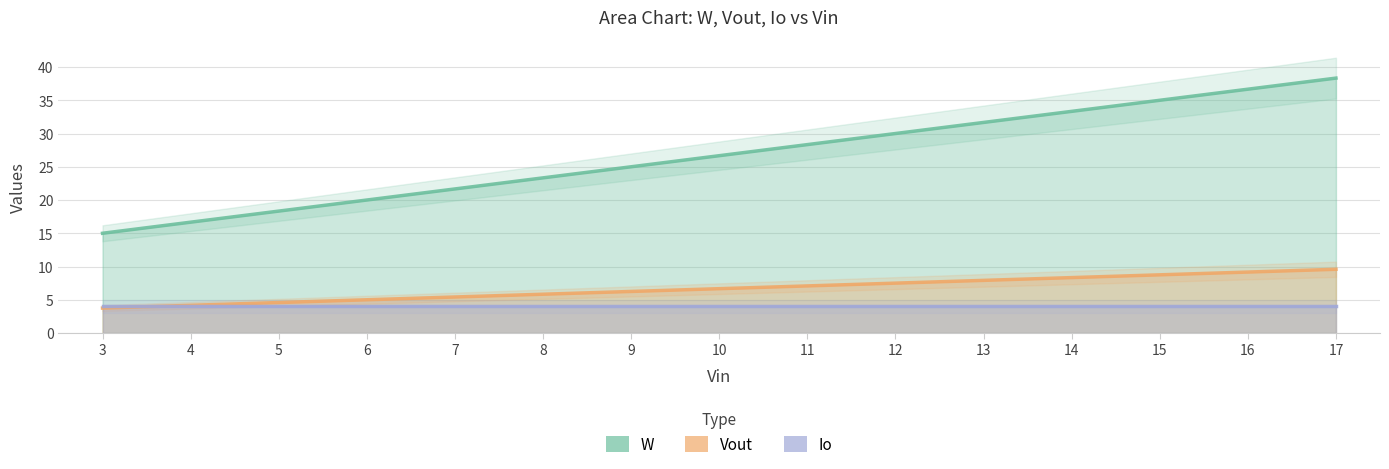

What is the difference between the maximum and minimum values in the W series?

23.3